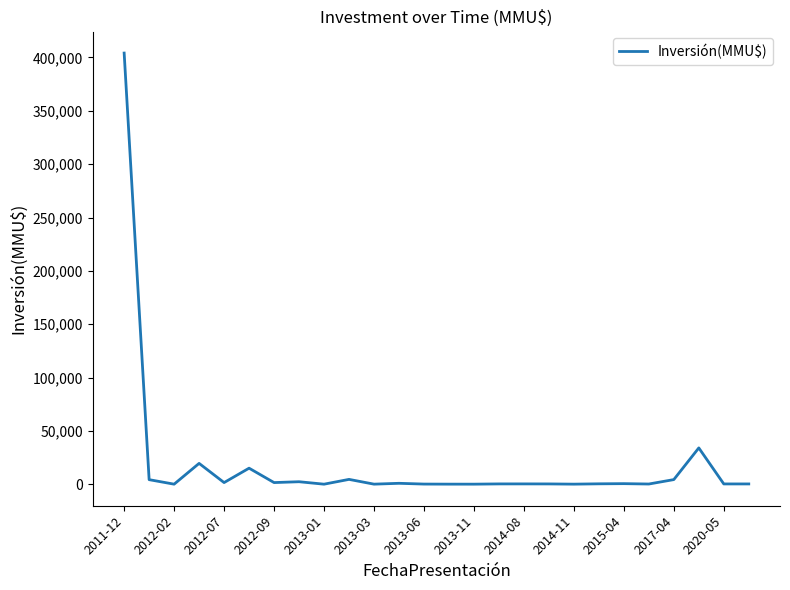

What is the maximum value shown in the chart?

404160